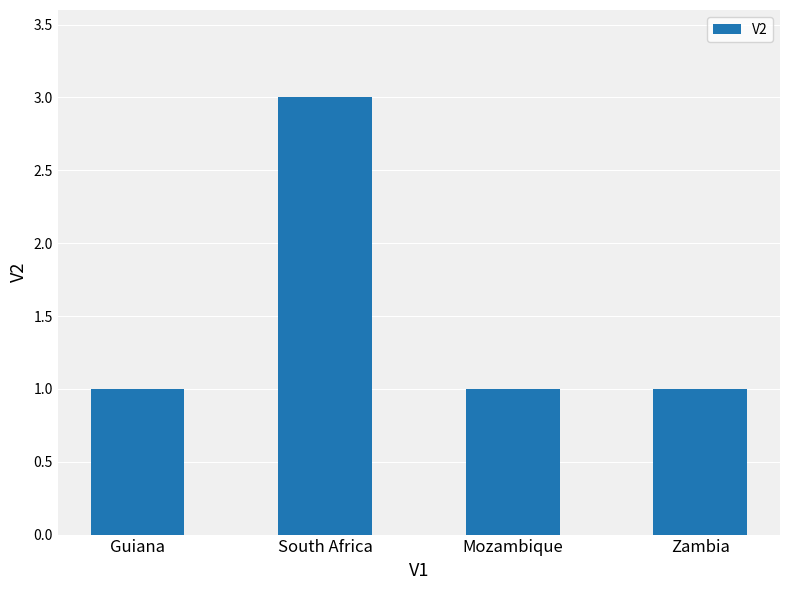

What position from the left is Zambia?

4